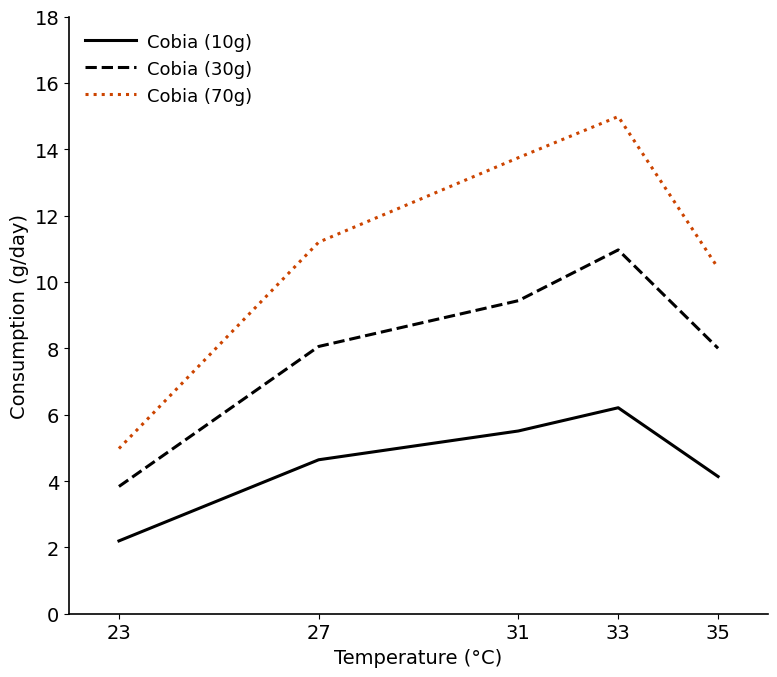

What is the spread (max minus min) of values at 23?

2.8